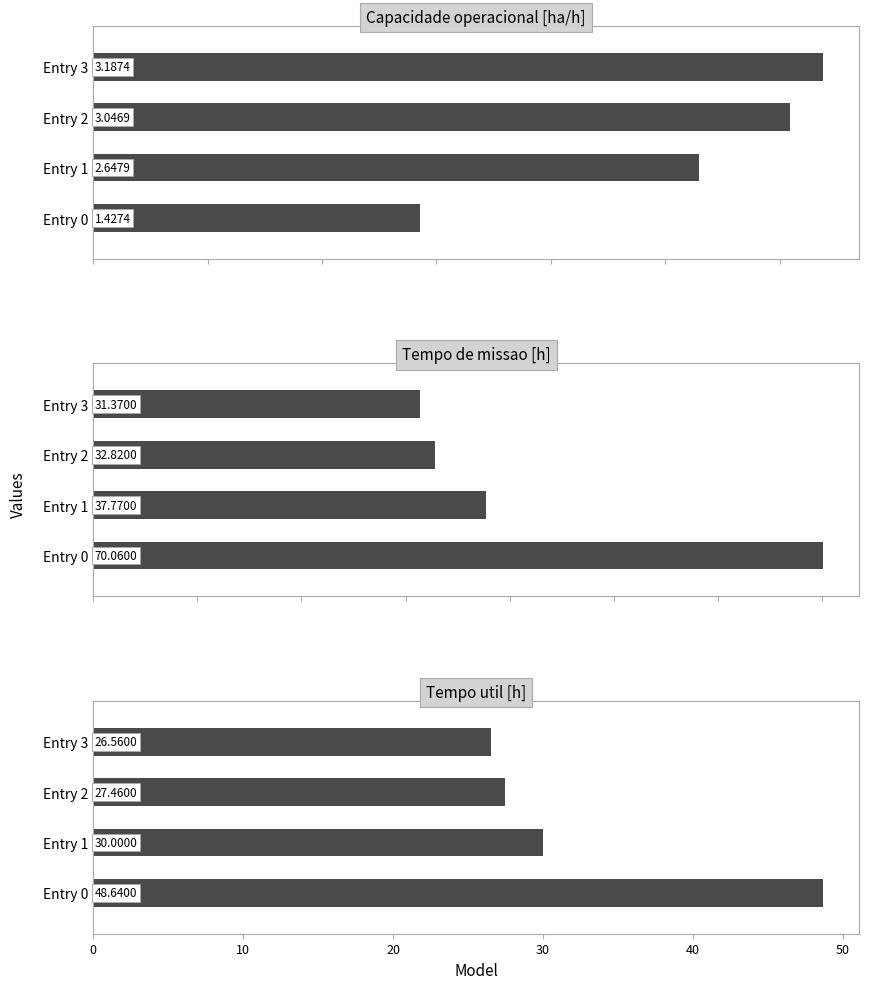

The Tempo util [h] series shows 47.2 at Entry 3. True or false?

False